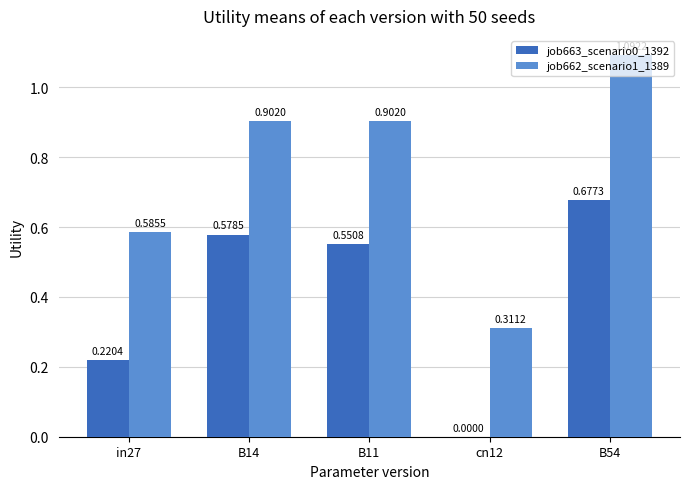

Which series has the largest total across all categories?

job662_scenario1_1389